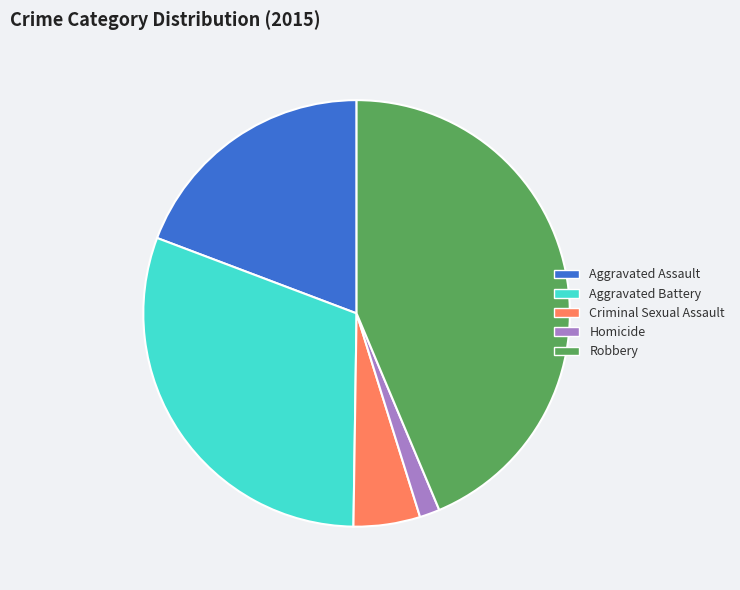

True or false: Homicide accounts for 2% of the total.

True